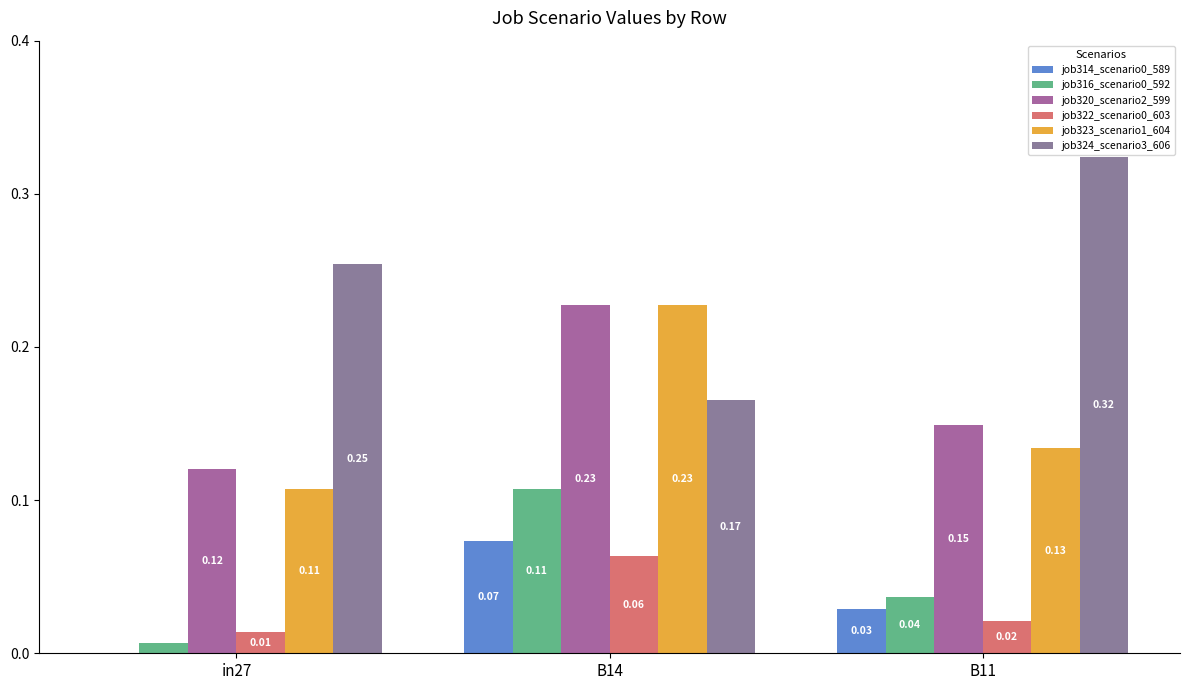

Is the value of job324_scenario3_606 at B14 greater than the value of job320_scenario2_599 at B14?

No